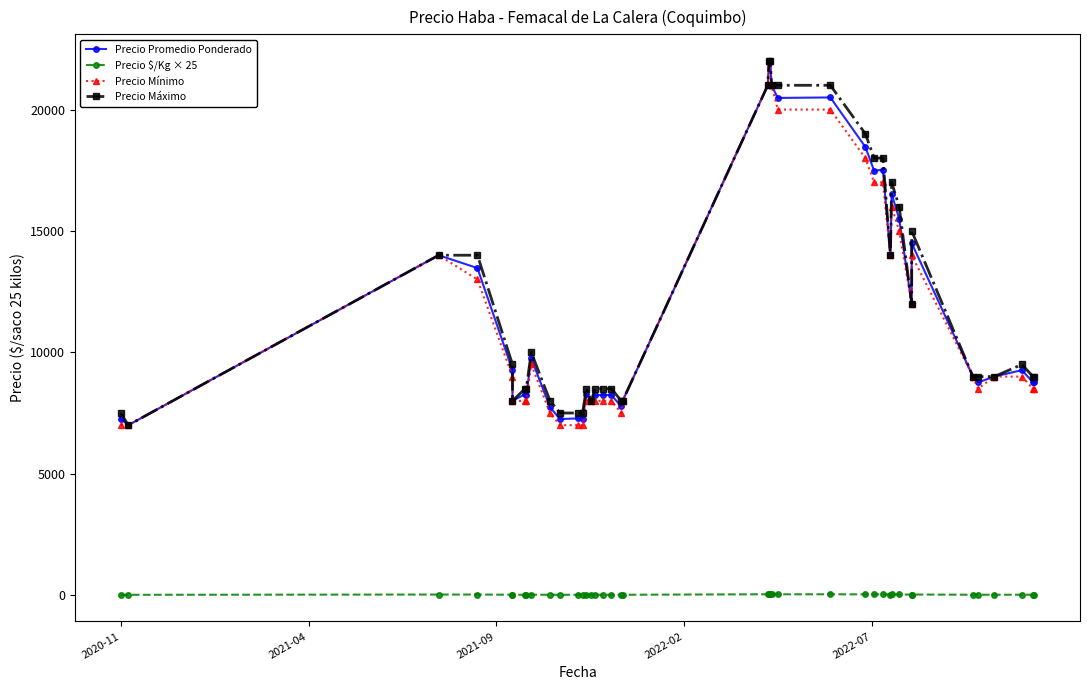

How many values in the Precio Máximo series exceed 9000?

19